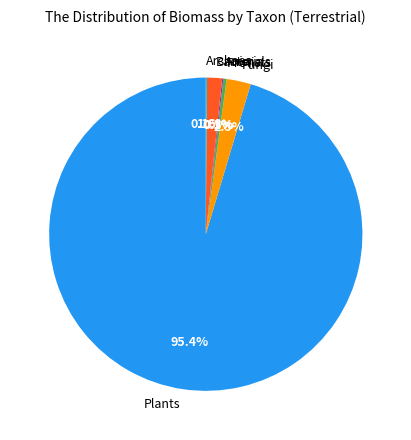

Combined, what portion of the pie is Protists and Plants?

95.7%